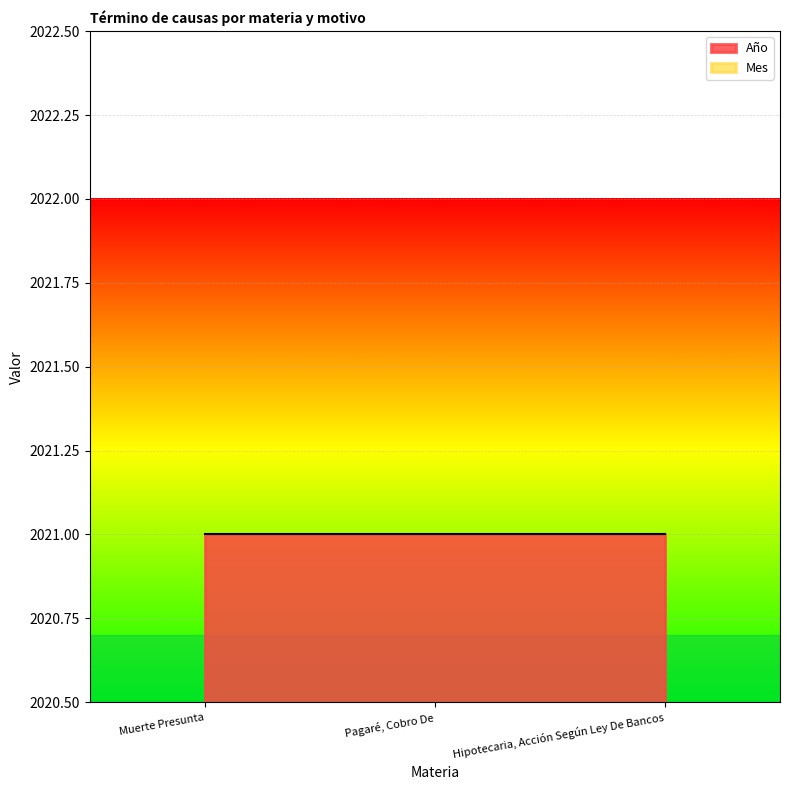

The value of Año at Muerte Presunta is 2021. True or false?

True